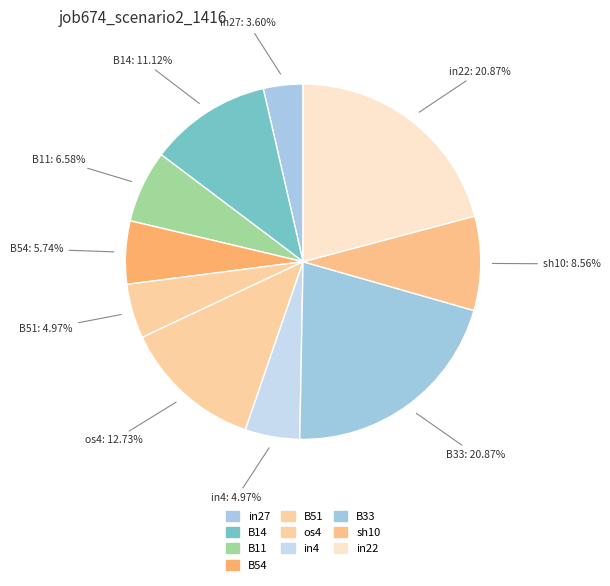

How many slices are in this pie chart?

10